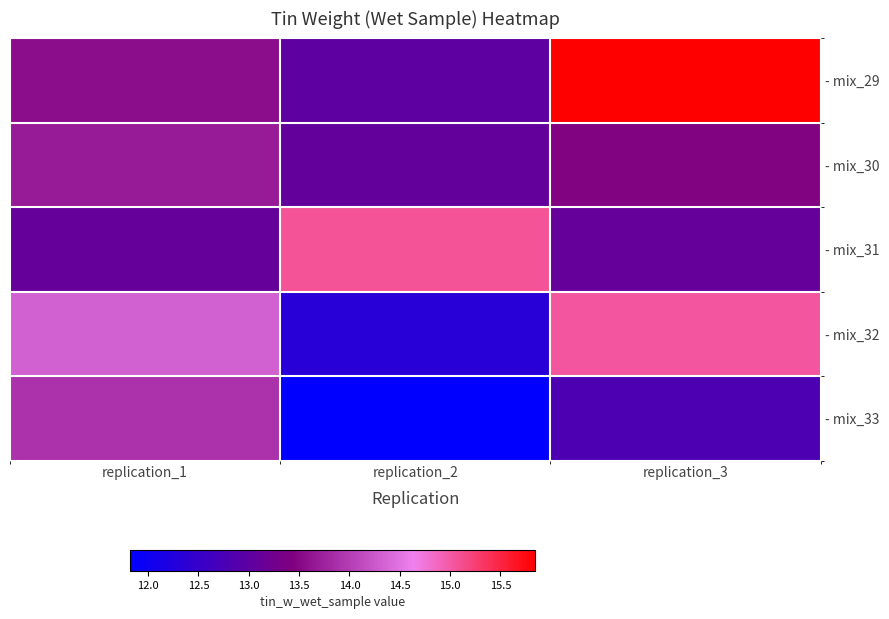

Which series changed the most between replication_2 and replication_3?

- mix_29